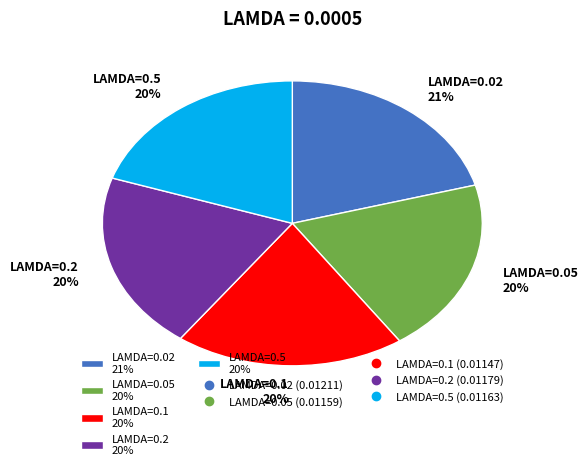

Is it true that LAMDA=0.05 20% is 20% of the pie?

True